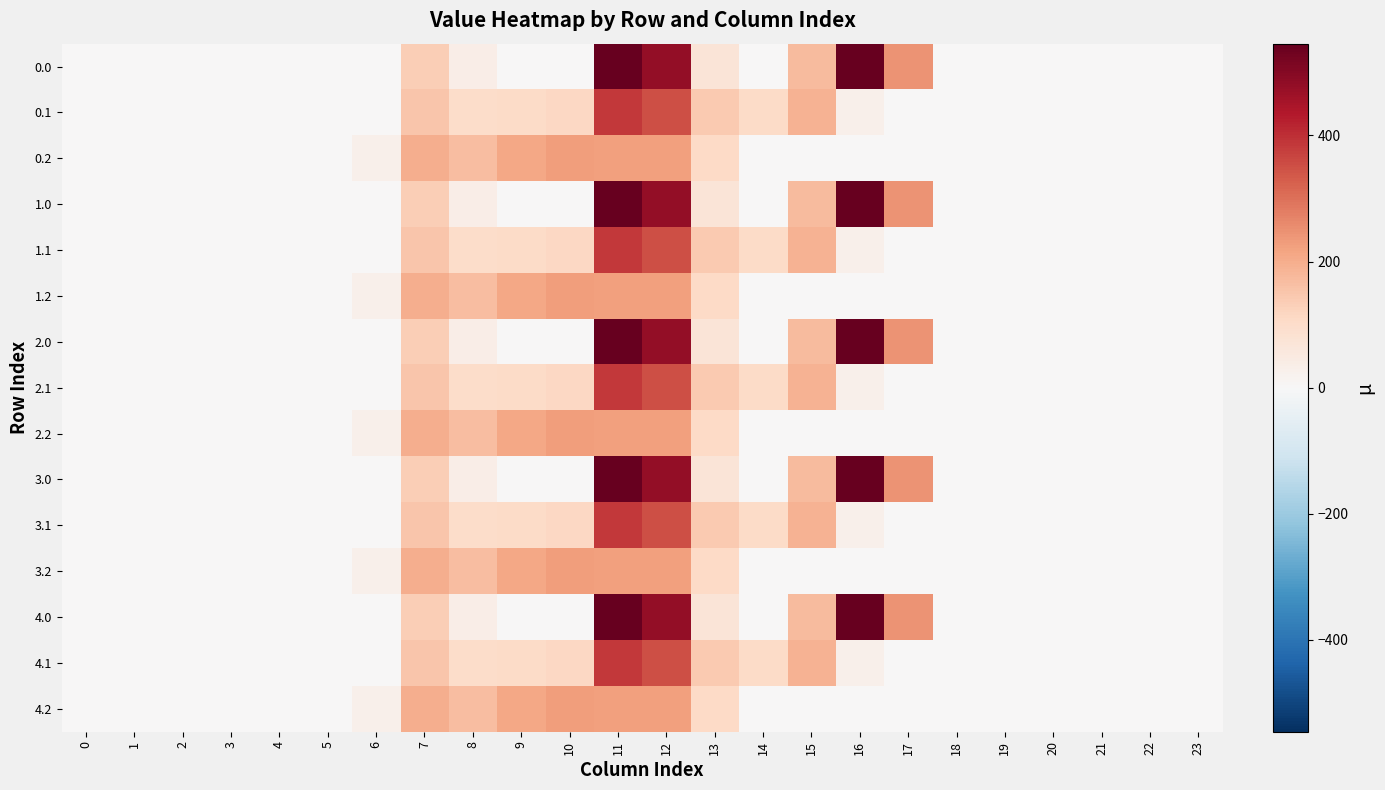

How many distinct data groups are displayed?

15